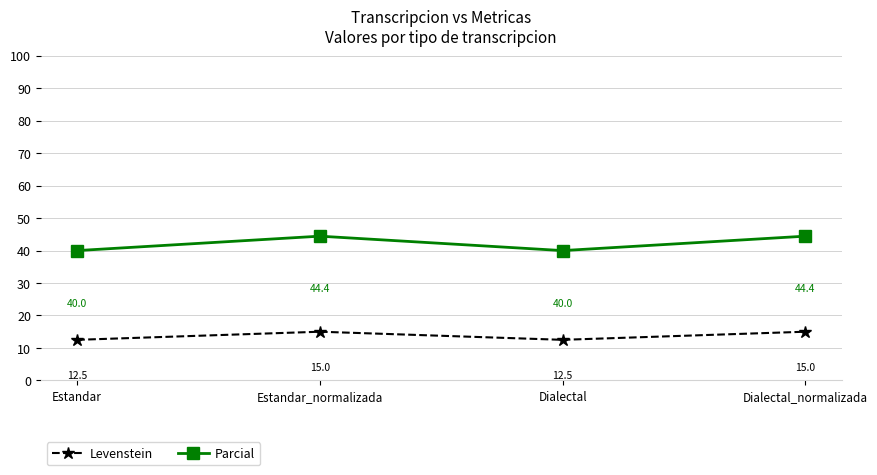

True or false: Levenstein and Parcial intersect in this chart.

False